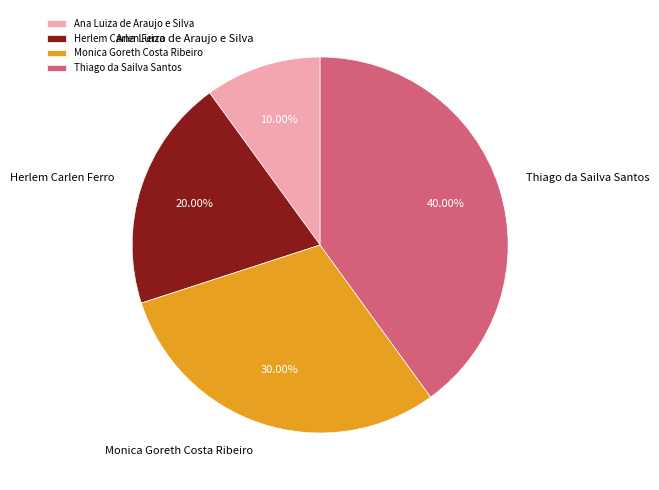

To the nearest percent, what portion does Herlem Carlen Ferro represent?

20%